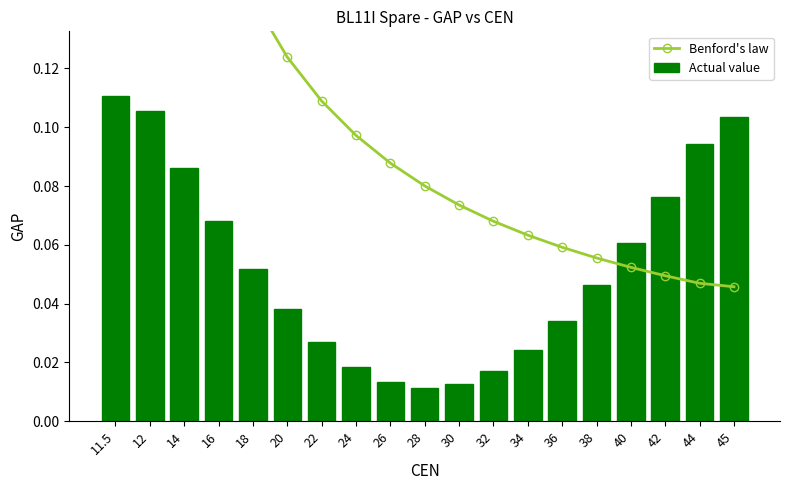

Read the Benford's law value at 12.

0.3